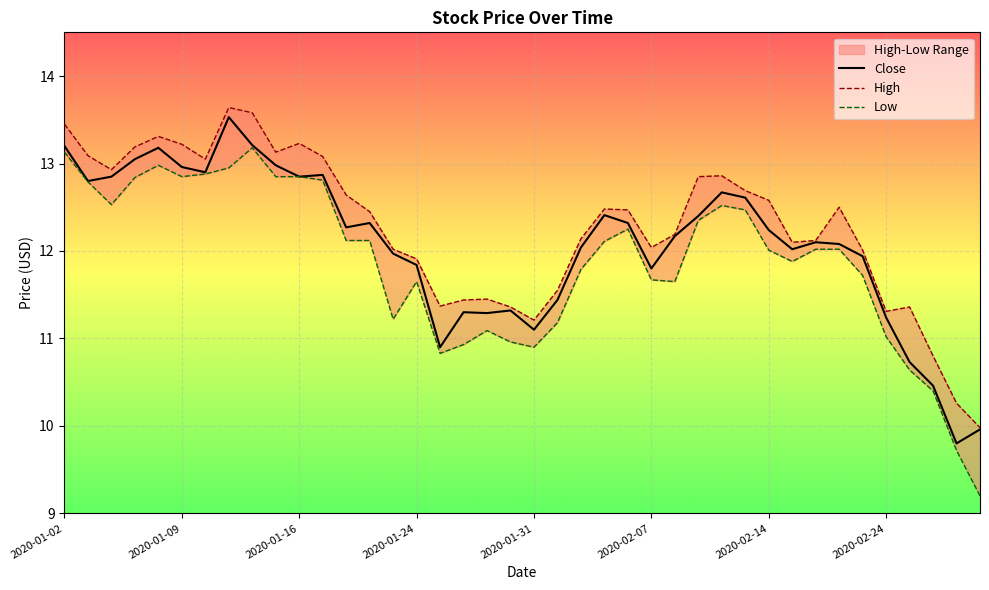

What is the difference between the maximum and second lowest values in the High series?

3.4